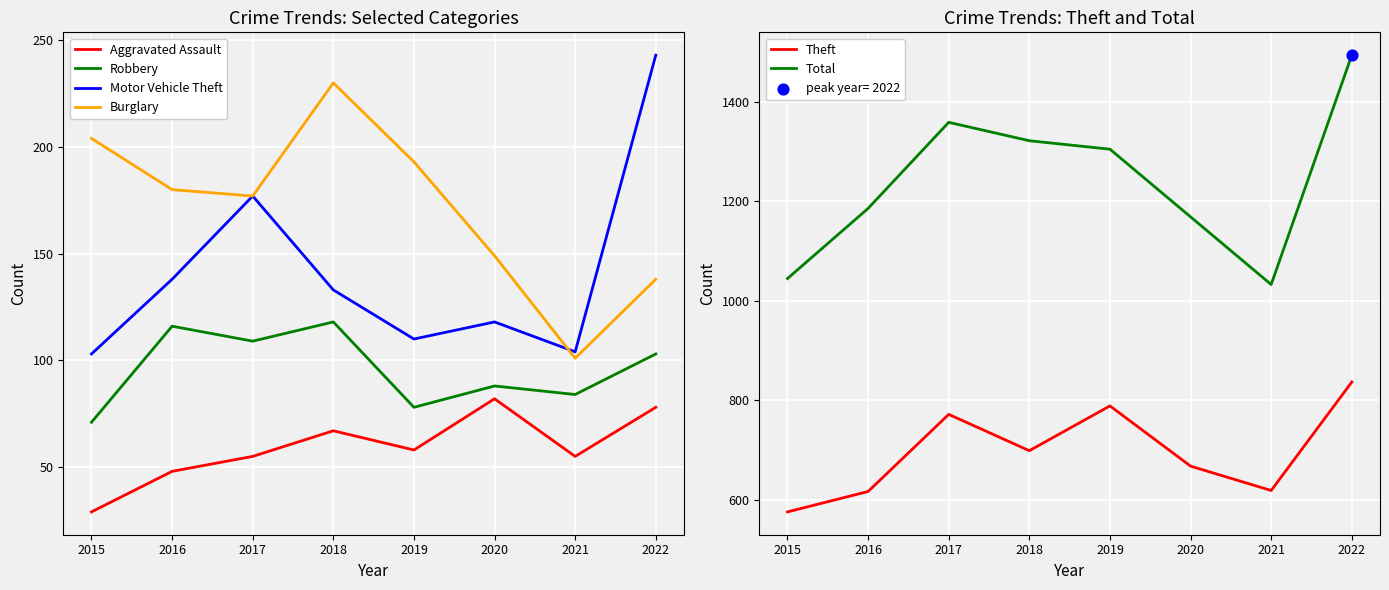

What is the total value across all series at 2015?

2028